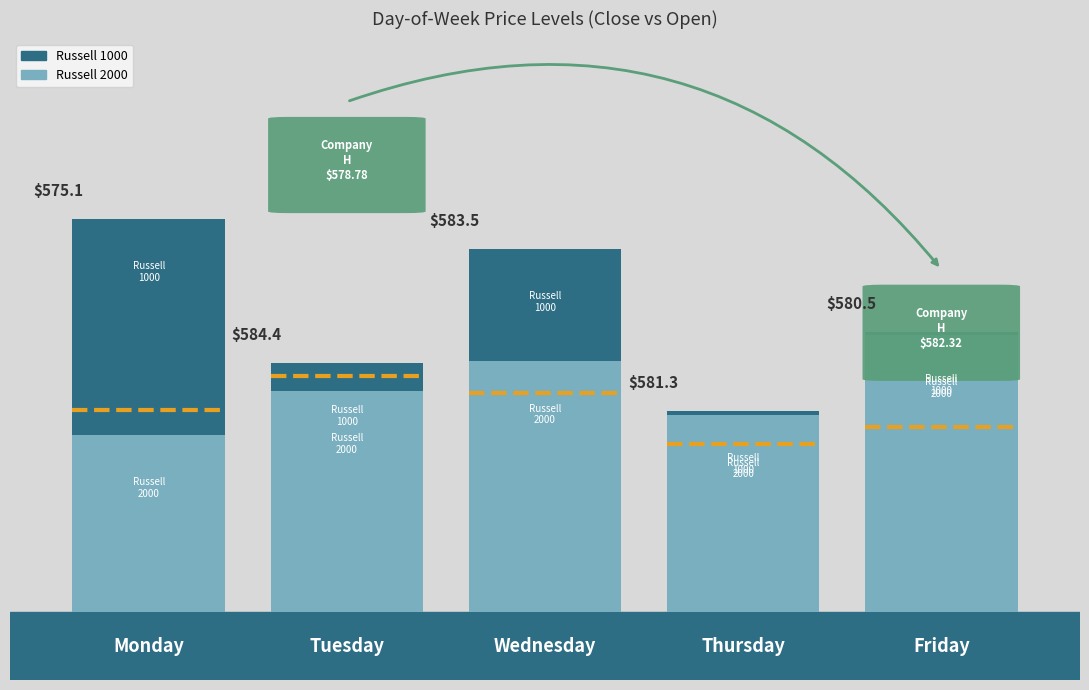

At how many categories does at least one series exceed 581?

2